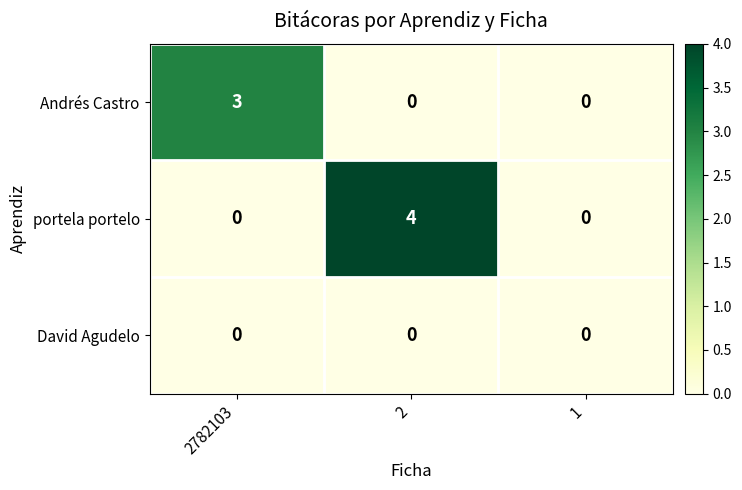

At how many categories does at least one series exceed 2?

2